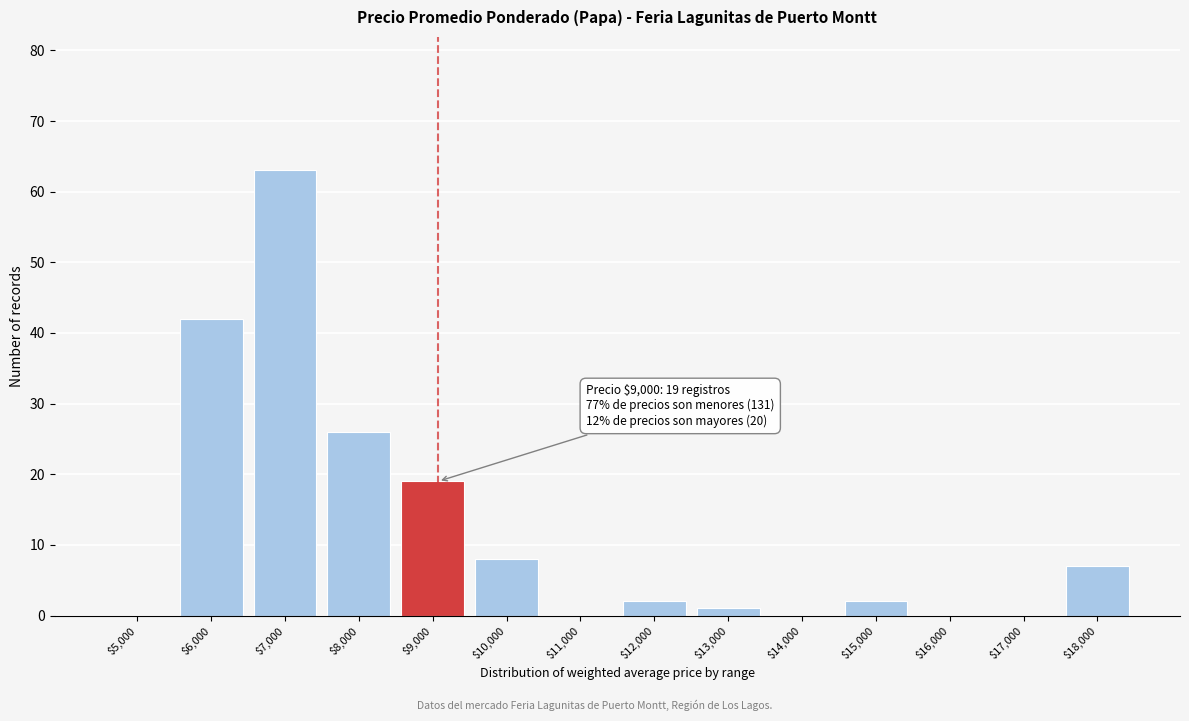

True or false: the data shows -37 at $16,000.

False